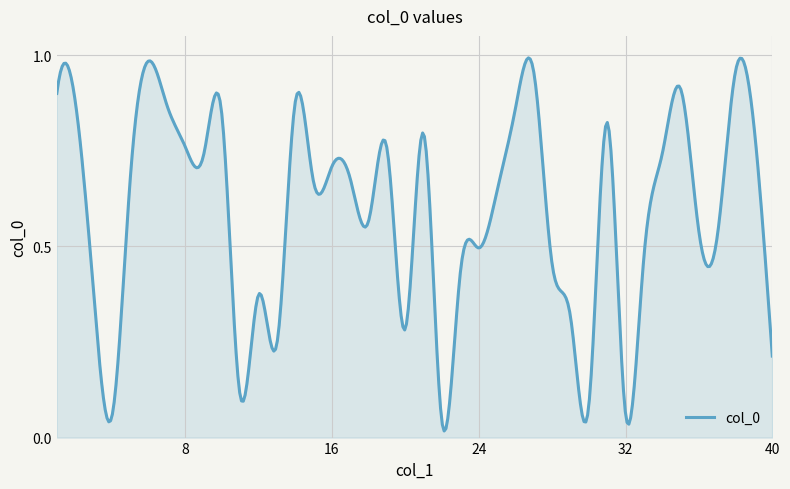

How many lines are shown in the chart?

1